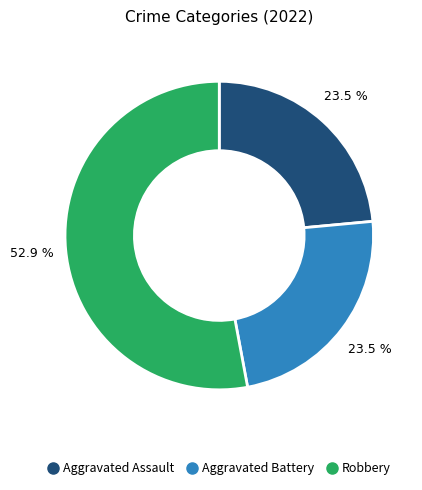

Is there a majority slice in this chart?

Yes